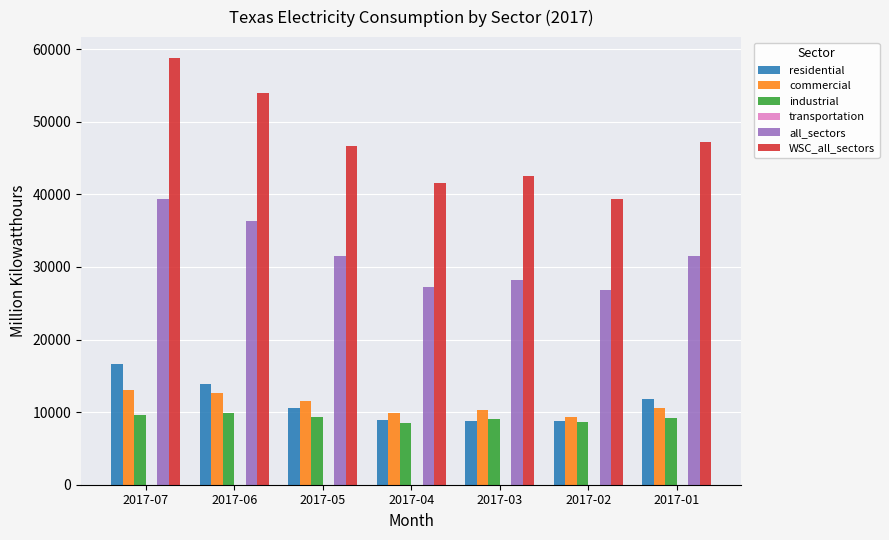

At which label does commercial reach its peak?

2017-07